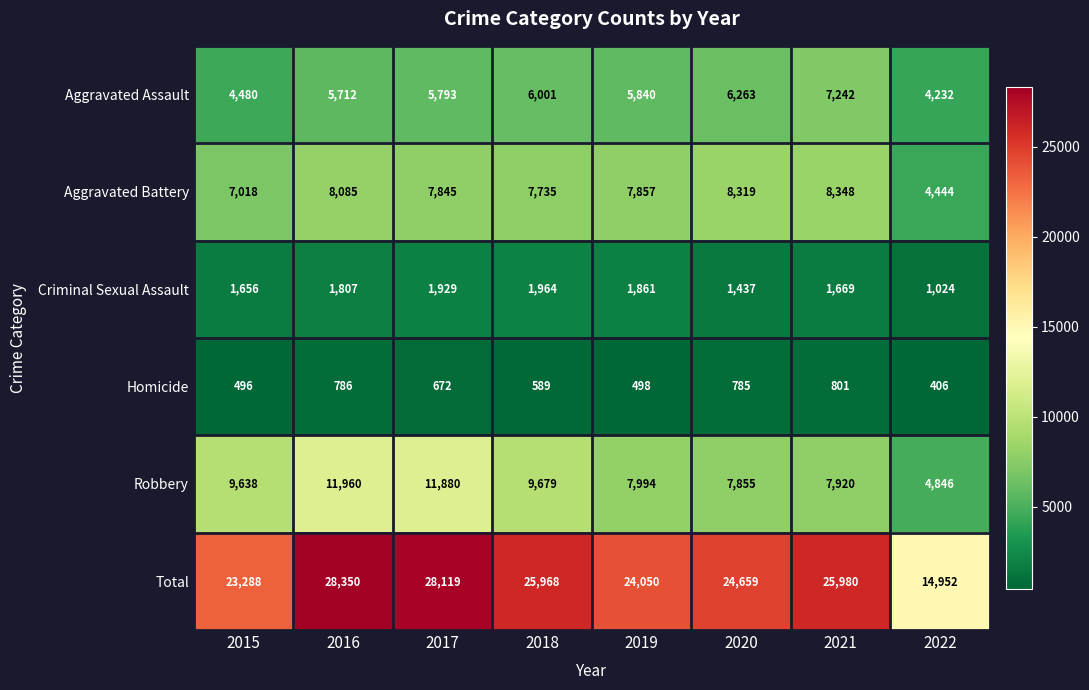

The value of Homicide at 2016 is 472. True or false?

False